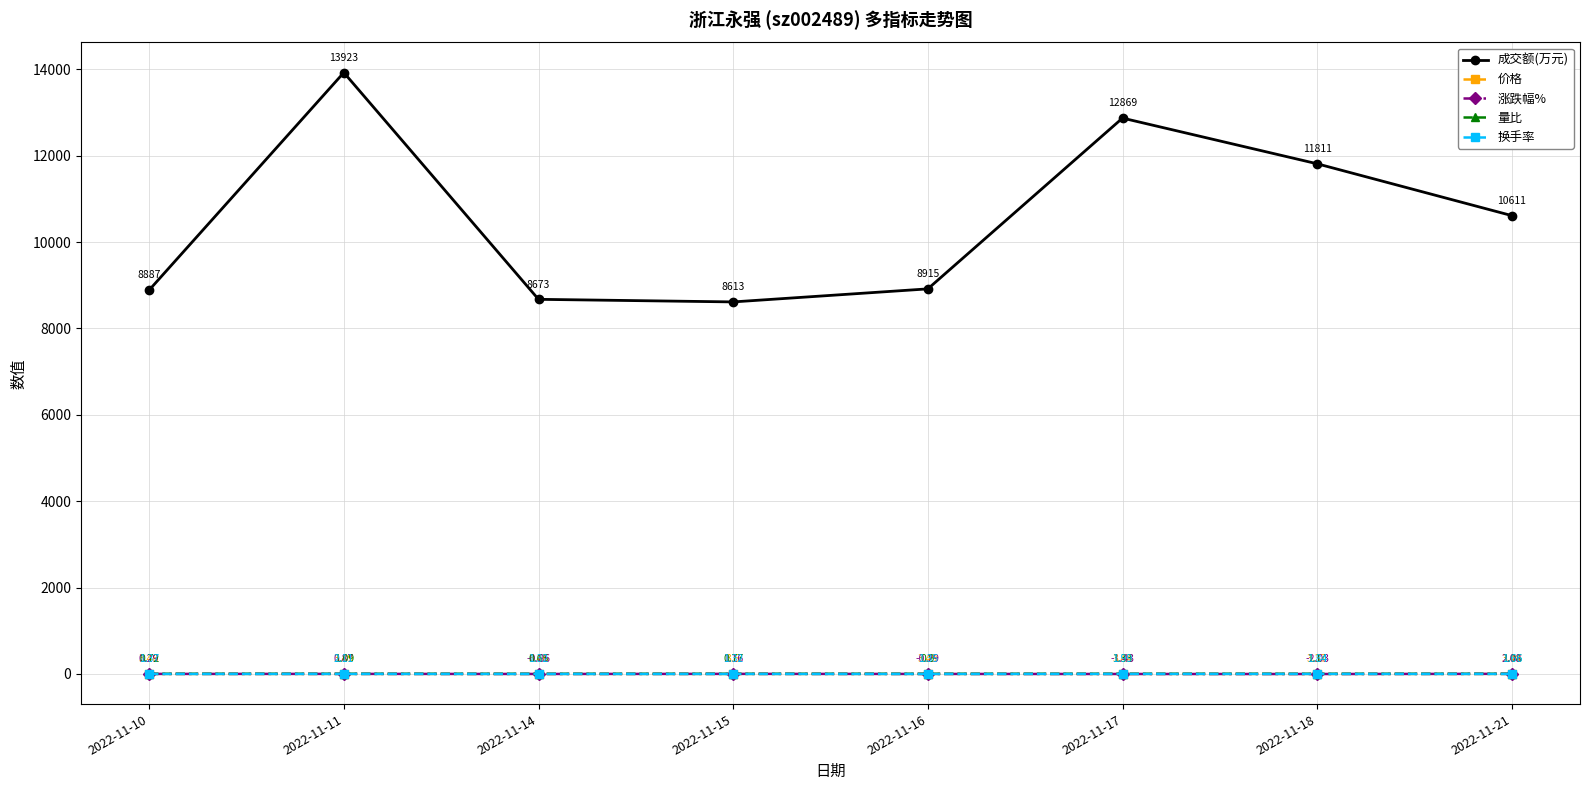

Is the value of 涨跌幅% at 2022-11-21 greater than the value of 价格 at 2022-11-15?

No